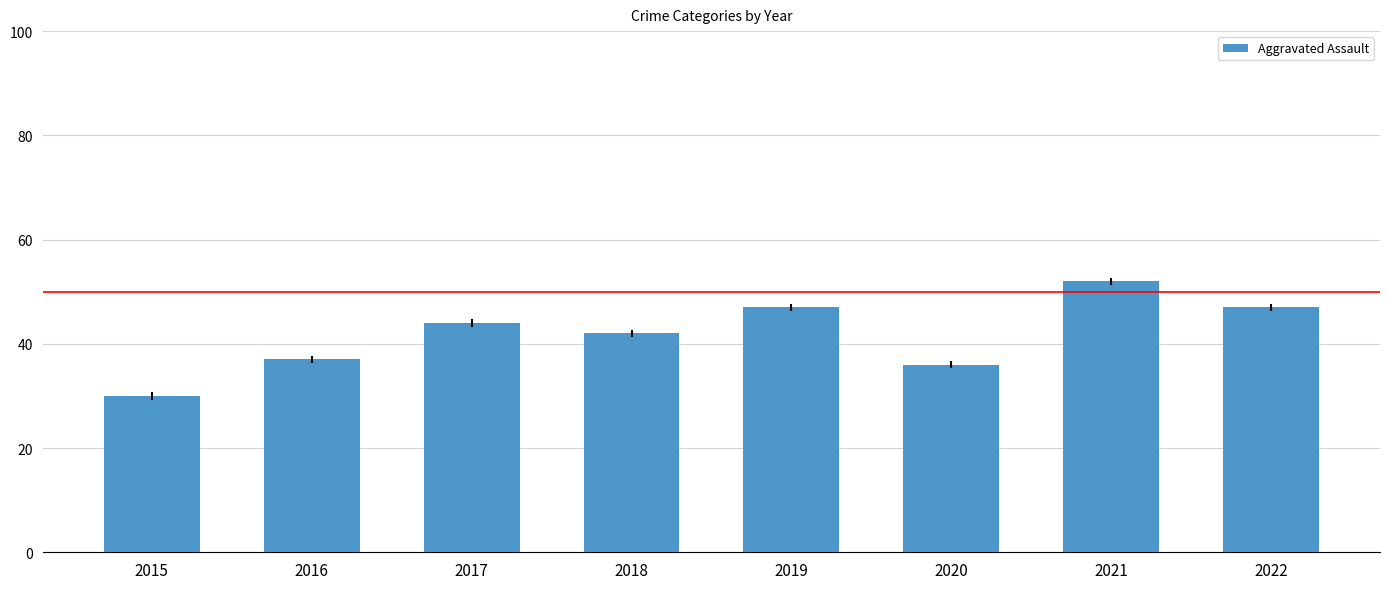

How many bars are there in total?

8